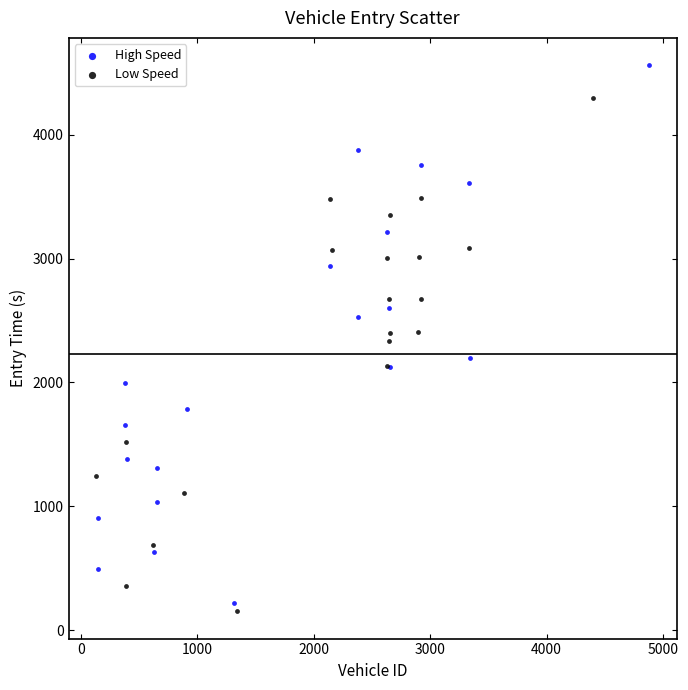

Which series reaches the maximum Y coordinate?

High Speed